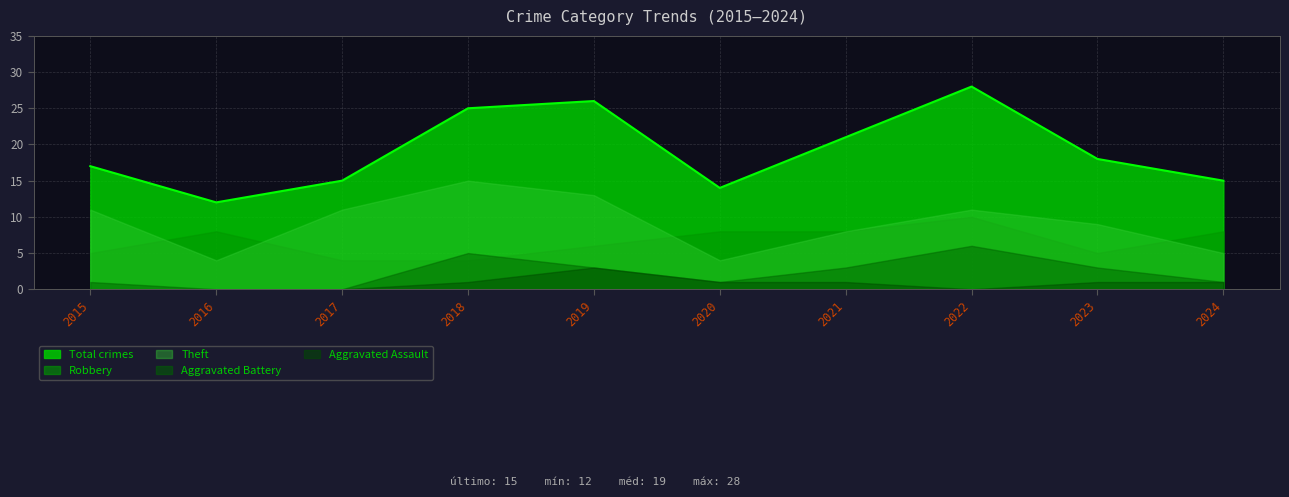

How many values in the Aggravated Battery series are below 3?

5